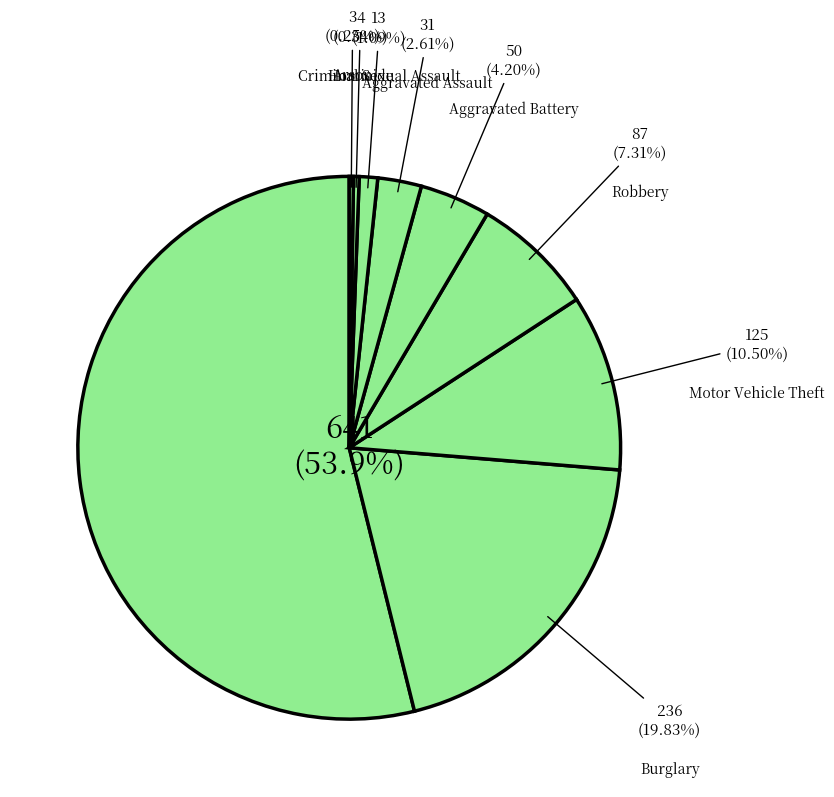

To the nearest percent, what percentage of the pie is Burglary?

20%